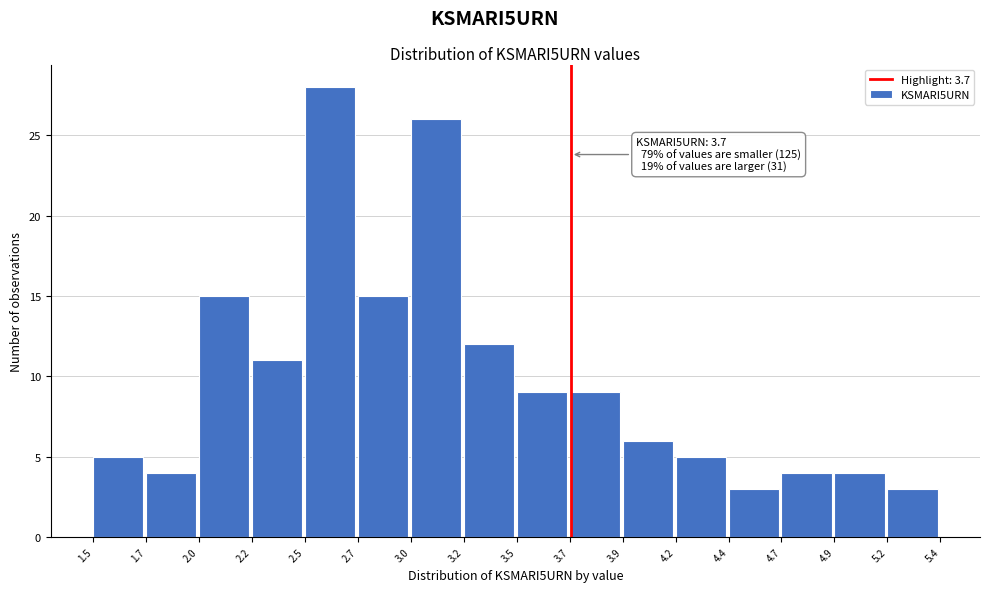

Reading left to right, extract all data points from this chart.

1.5=5	1.7=4	2.0=15	2.2=11	2.5=28	2.7=15	3.0=26	3.2=12	3.5=9	3.7=9	3.9=6	4.2=5	4.4=3	4.7=4	4.9=4	5.2=3